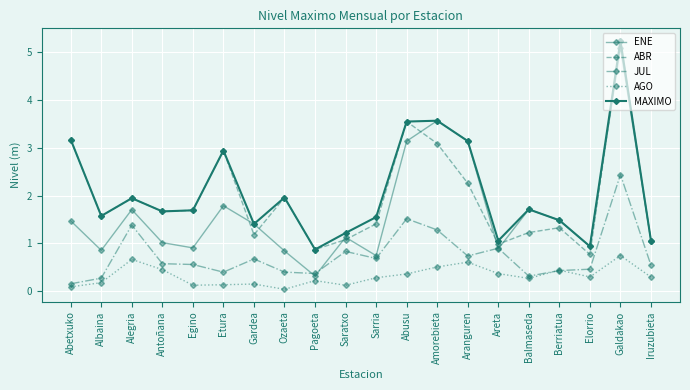

Does the chart have visible grid lines?

Yes